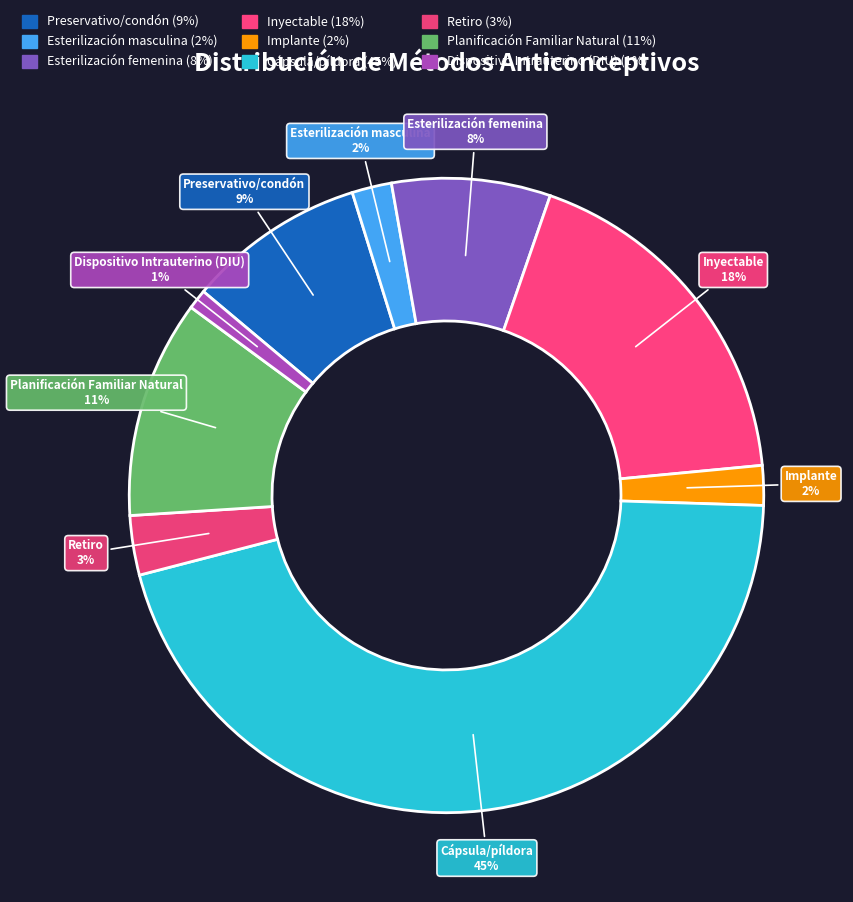

True or false: Esterilización masculina accounts for 2% of the total.

True